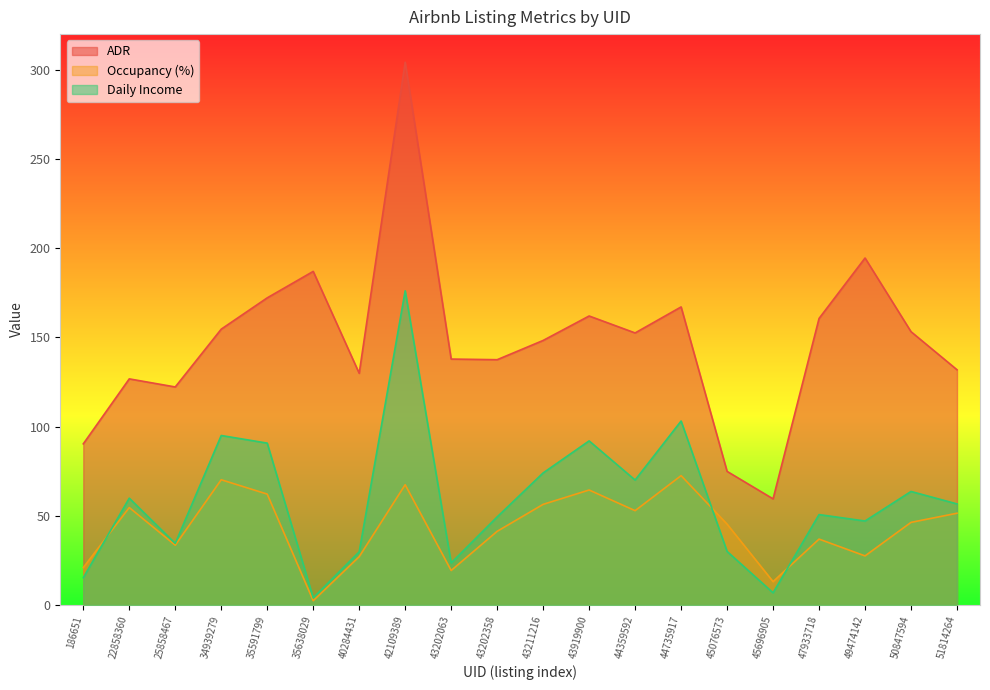

Which label corresponds to the largest value in the chart?

42109389